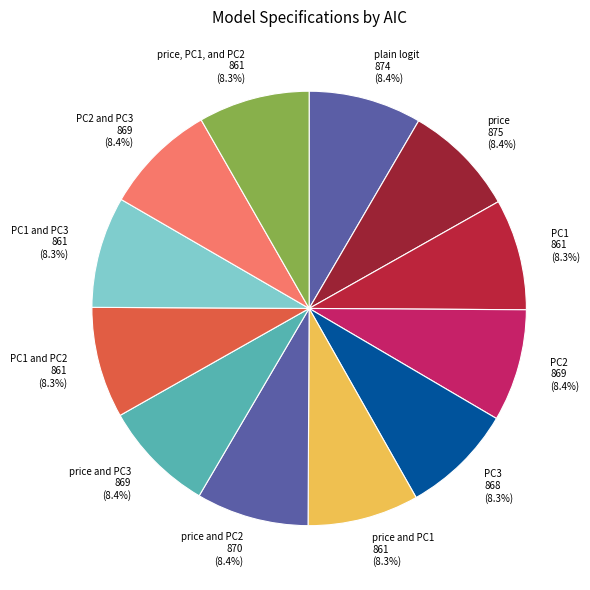

What percentage is NOT represented by PC1 861 (8.3%)?

91.7%